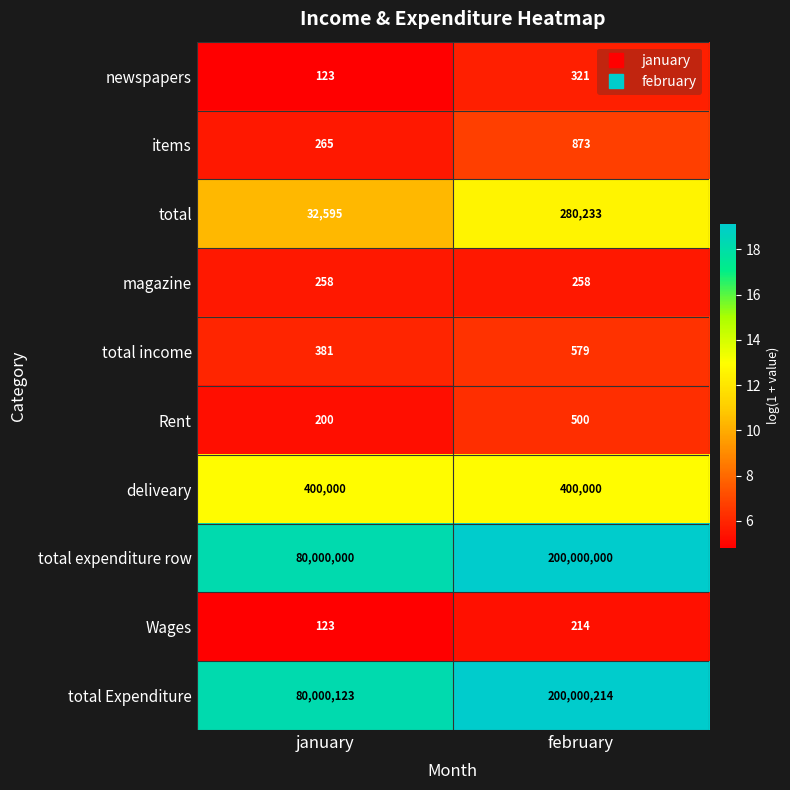

Reading left to right, list all the values displayed in this chart.

newspapers: 123	321
items: 265	873
total: 32595	280233
magazine: 258	258
total income: 381	579
Rent: 200	500
deliveary: 400000	400000
total expenditure row: 80000000	200000000
Wages: 123	214
total Expenditure: 80000123	200000214